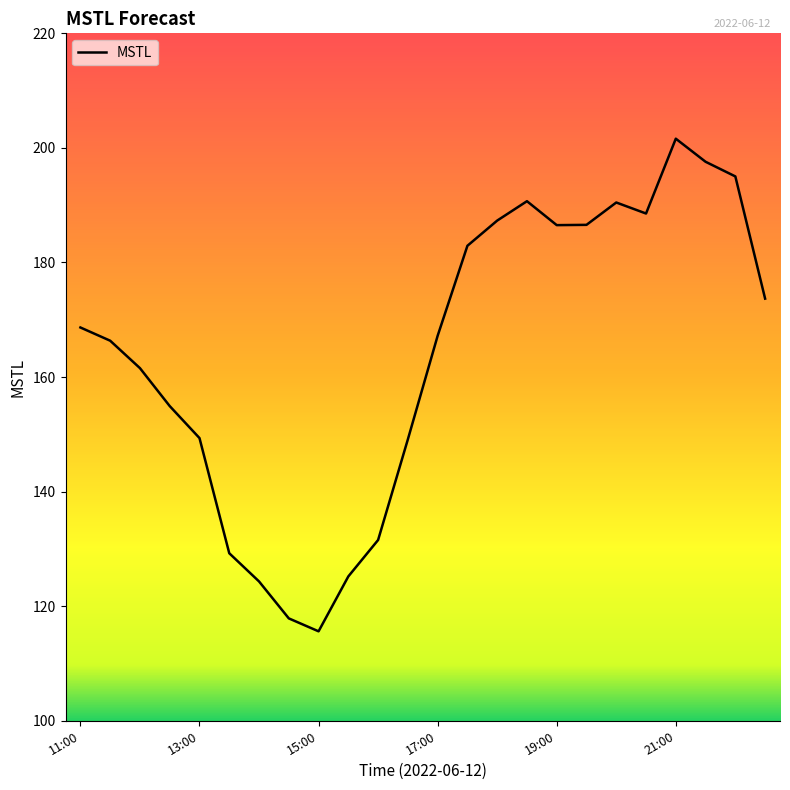

What is the smallest value displayed?

115.6